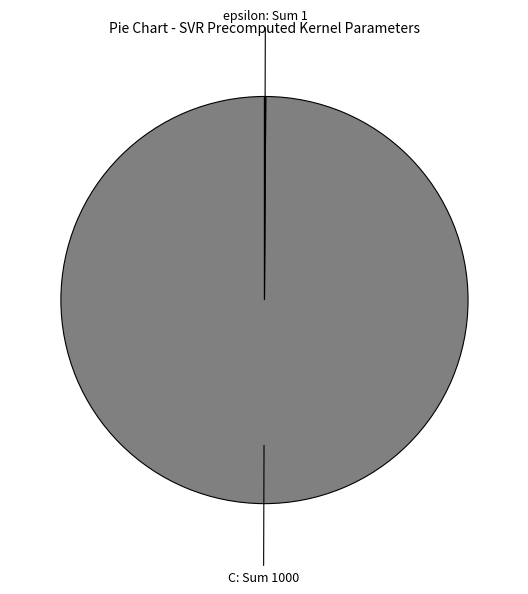

Does any single category account for the majority?

Yes